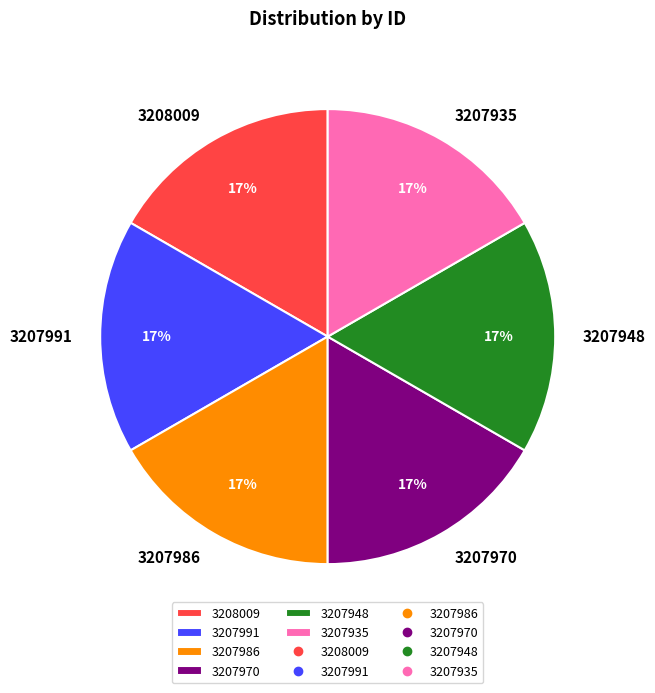

The 3207991 slice represents 22% of the pie. True or false?

False